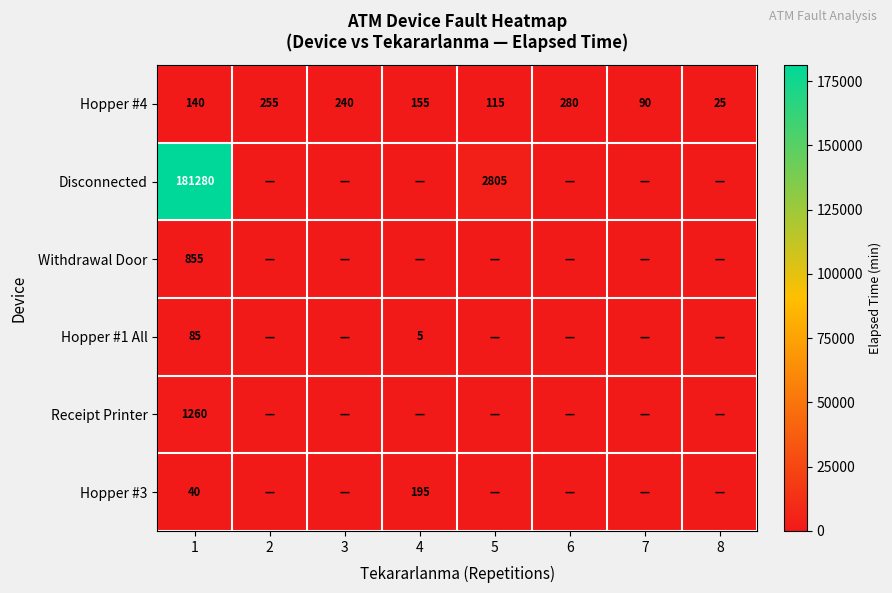

How many categories are shown in the chart?

8